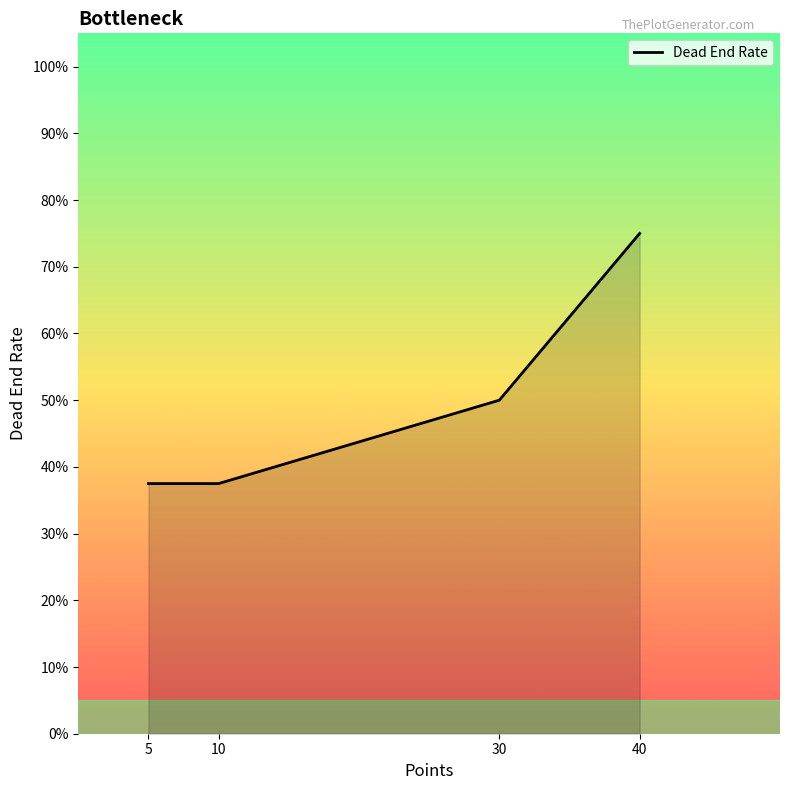

Does the chart have visible grid lines?

No